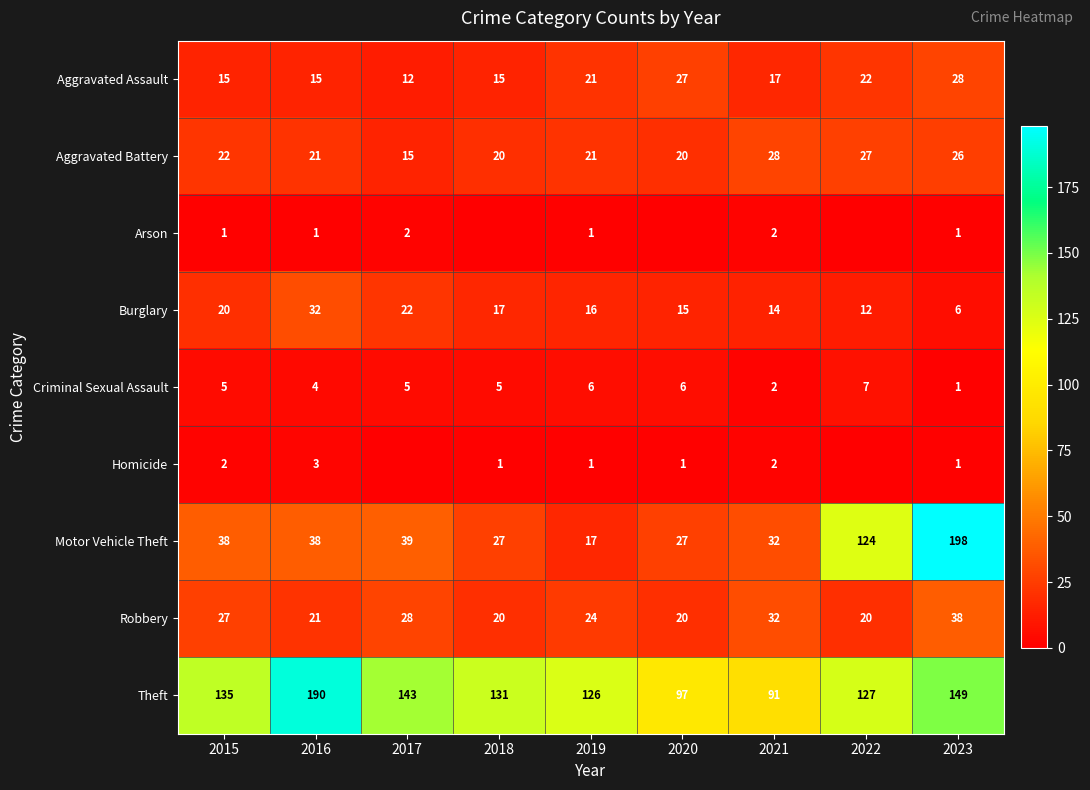

At which label does Aggravated Assault first exceed 17?

2019